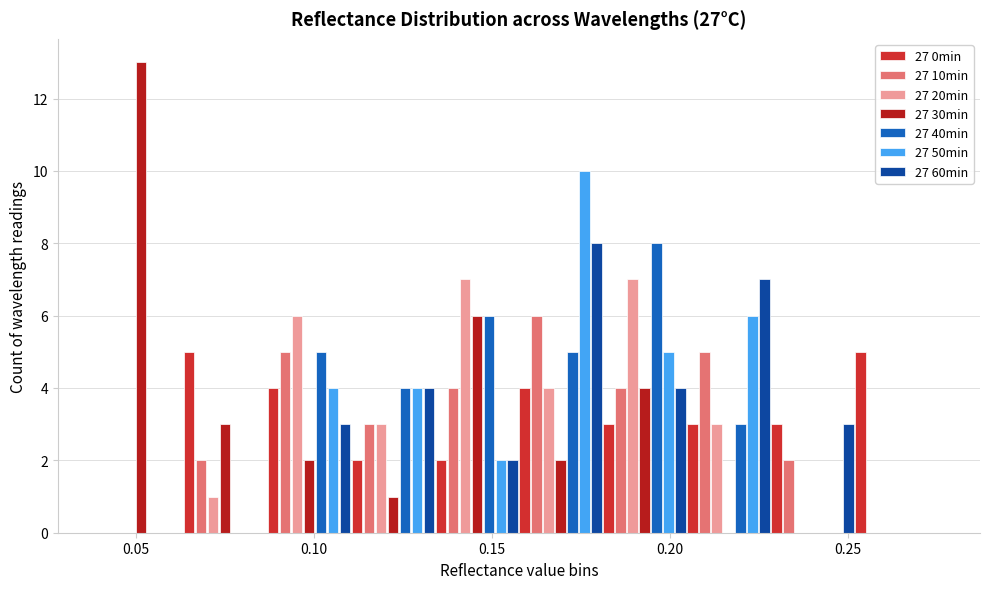

Reading left to right, transcribe this chart: for each range on the x-axis, give the height of each series' bar. Neither the bar edges nor the heights are printed on the chart, so give them approximately, as read against the axes.

0.040 to 0.065: 27 0min=0	27 10min=0	27 20min=0	27 30min=13	27 40min=0	27 50min=0	27 60min=0
0.065 to 0.085: 27 0min=5	27 10min=2	27 20min=1	27 30min=3	27 40min=0	27 50min=0	27 60min=0
0.085 to 0.110: 27 0min=4	27 10min=5	27 20min=6	27 30min=2	27 40min=5	27 50min=4	27 60min=3
0.110 to 0.135: 27 0min=2	27 10min=3	27 20min=3	27 30min=1	27 40min=4	27 50min=4	27 60min=4
0.135 to 0.160: 27 0min=2	27 10min=4	27 20min=7	27 30min=6	27 40min=6	27 50min=2	27 60min=2
0.160 to 0.180: 27 0min=4	27 10min=6	27 20min=4	27 30min=2	27 40min=5	27 50min=10	27 60min=8
0.180 to 0.205: 27 0min=3	27 10min=4	27 20min=7	27 30min=4	27 40min=8	27 50min=5	27 60min=4
0.205 to 0.230: 27 0min=3	27 10min=5	27 20min=3	27 30min=0	27 40min=3	27 50min=6	27 60min=7
0.230 to 0.250: 27 0min=3	27 10min=2	27 20min=0	27 30min=0	27 40min=0	27 50min=0	27 60min=3
0.250 to 0.275: 27 0min=5	27 10min=0	27 20min=0	27 30min=0	27 40min=0	27 50min=0	27 60min=0